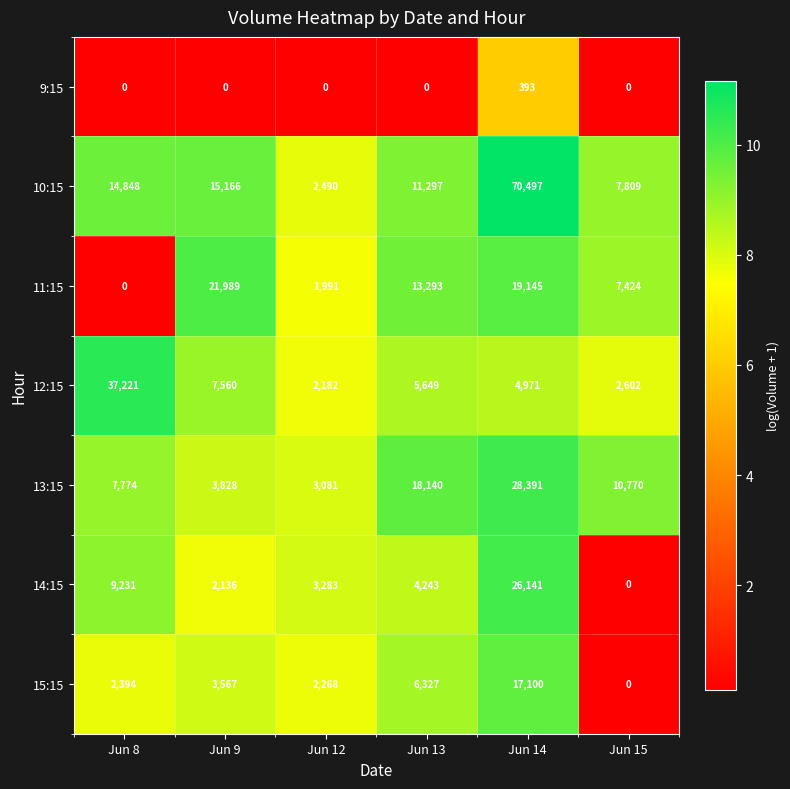

How many data points in 10:15 are less than 14848?

3